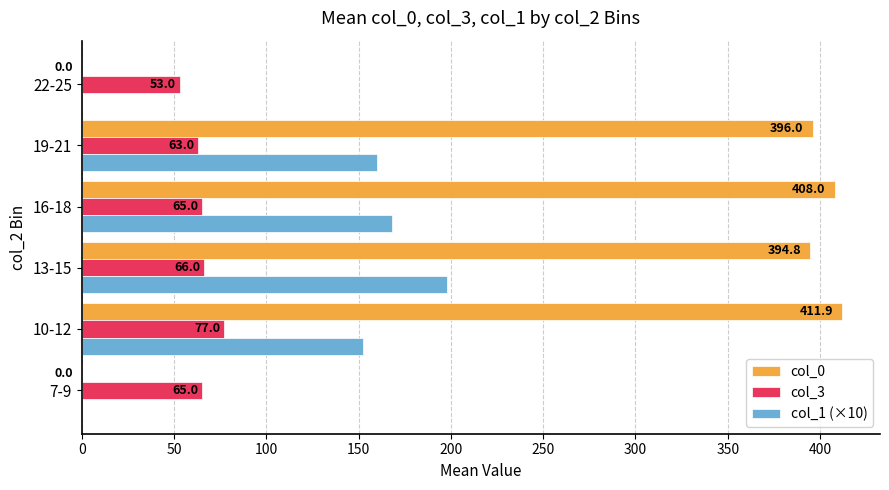

At which category does the chart reach its peak across all series?

10-12